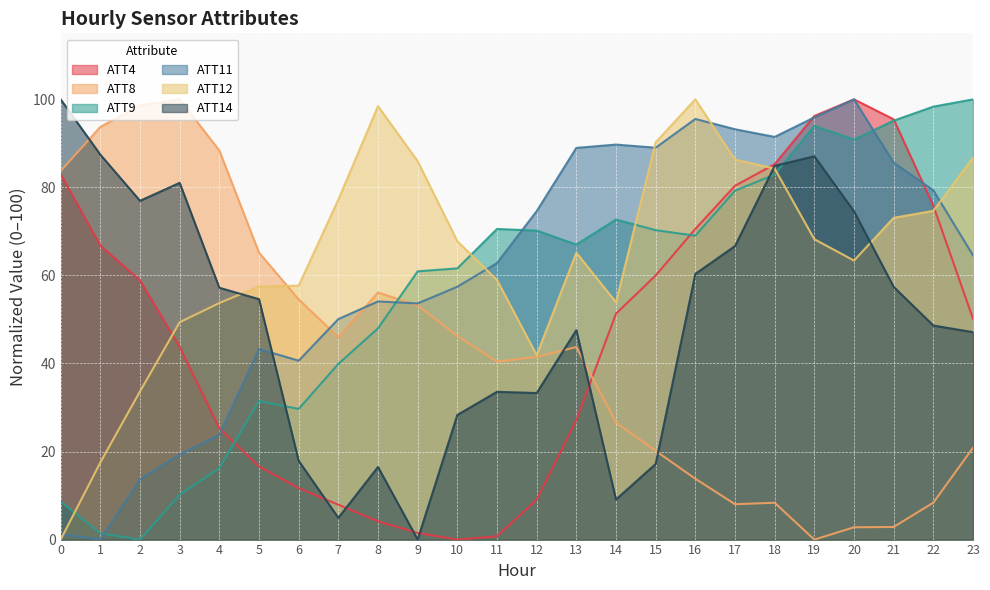

In ATT8, how many points are higher than both neighbors (excluding endpoints)?

4